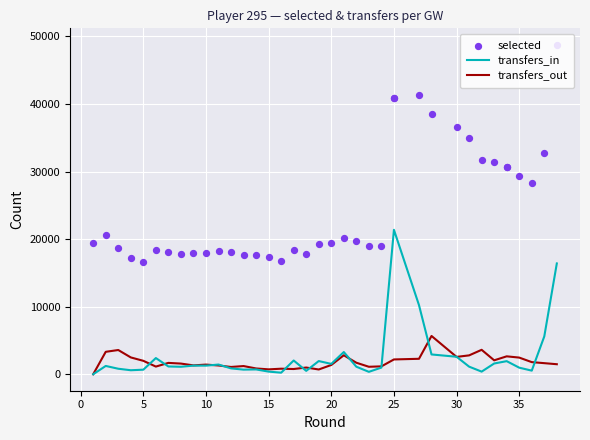

Which series reaches the minimum Y coordinate?

transfers_in